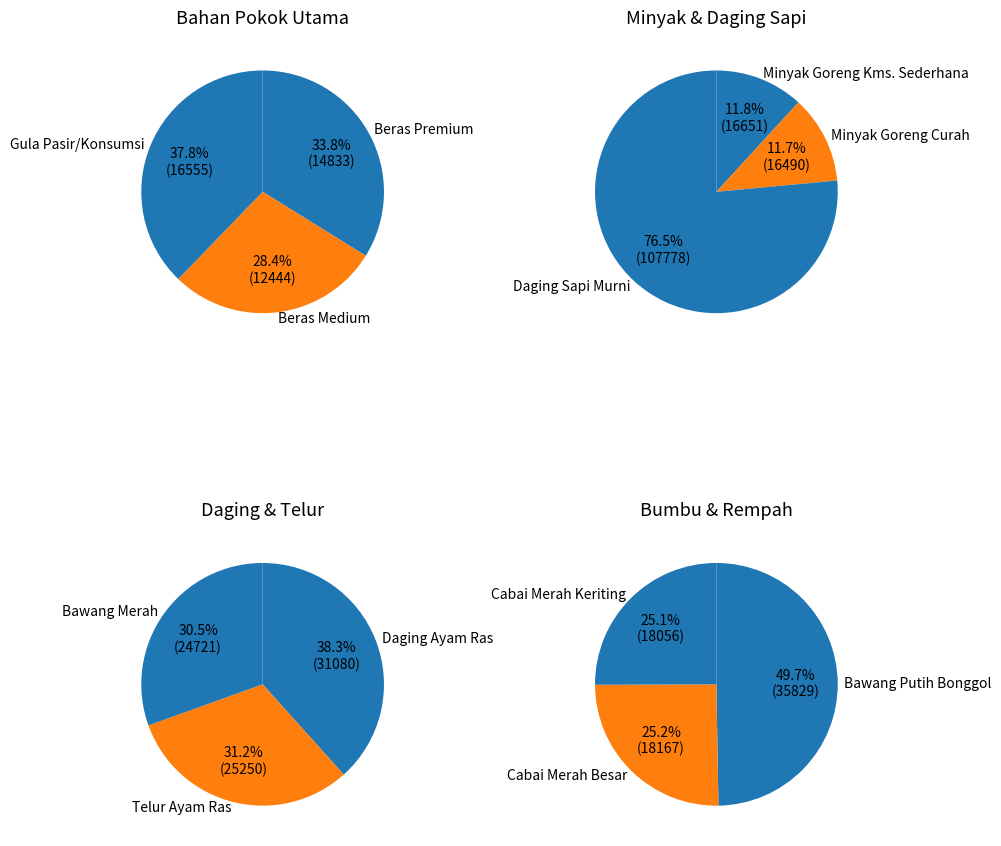

Which slice is the smallest?

Beras Medium